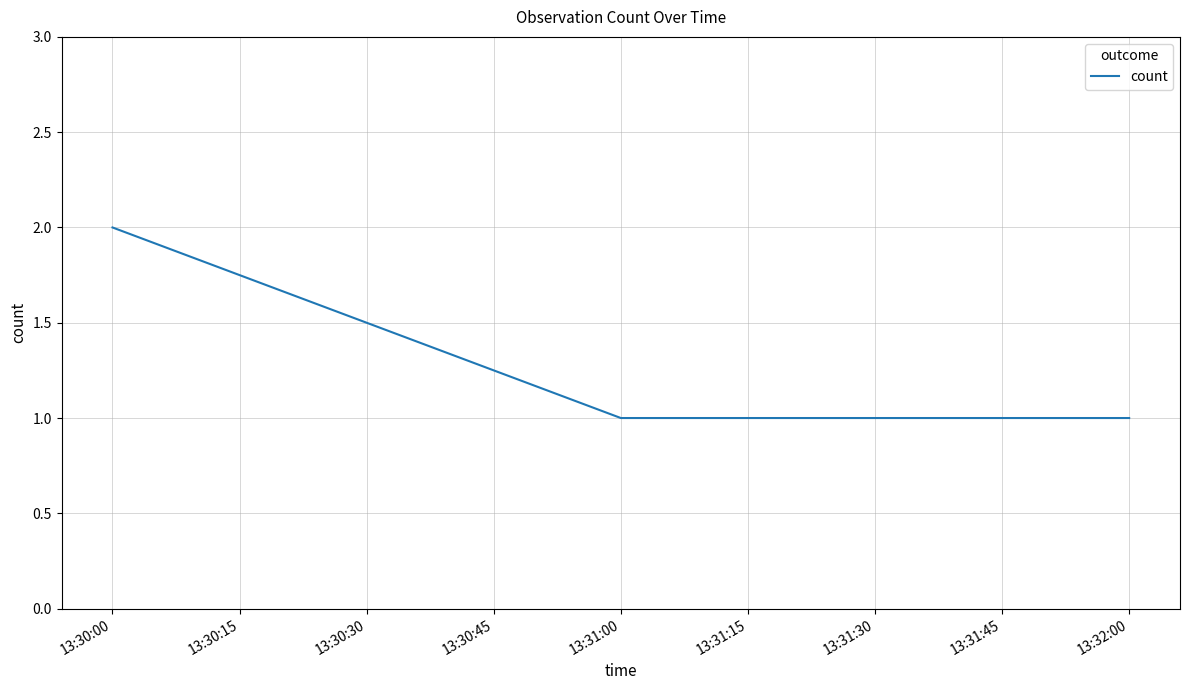

What is the smallest value displayed?

1